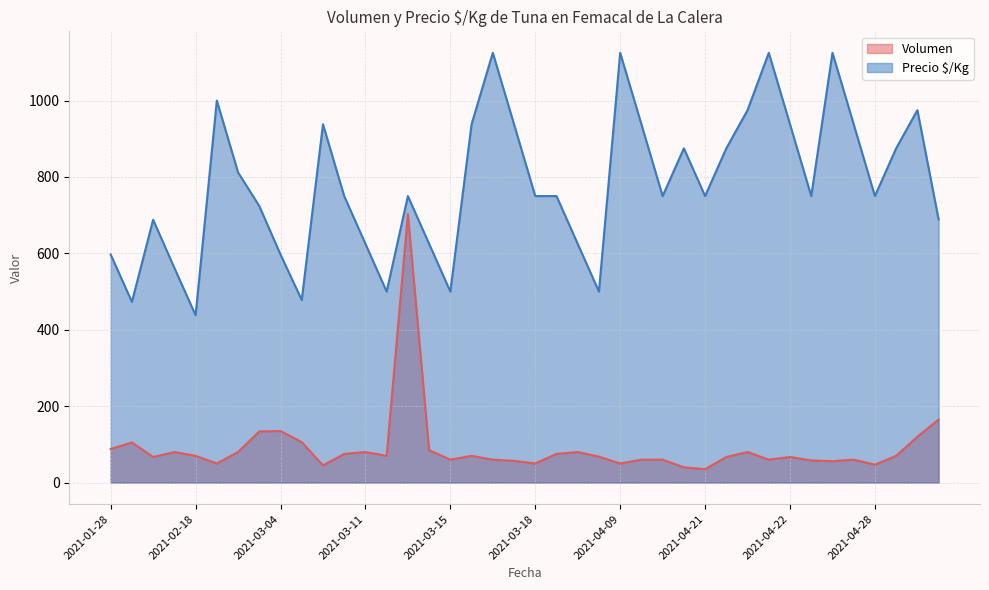

What is the average value of the Volumen series?

90